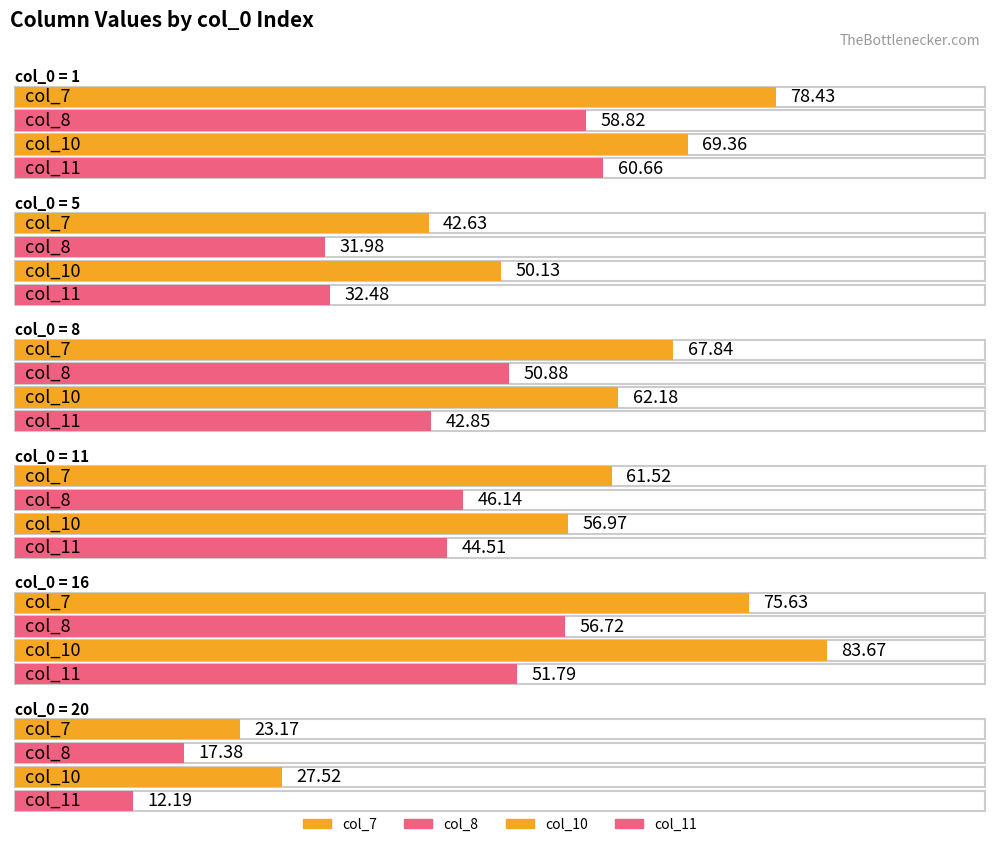

Rank the series by their maximum value, from highest to lowest.

col_10, col_7, col_11, col_8